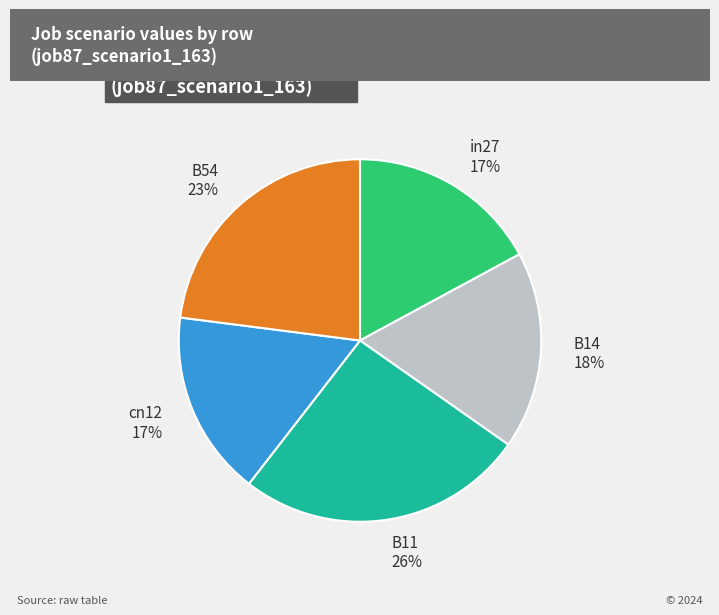

Between B14 and B54, which is larger?

B54